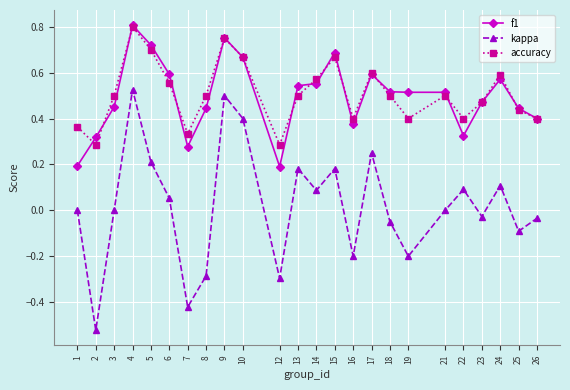

At which label does accuracy reach its peak?

4